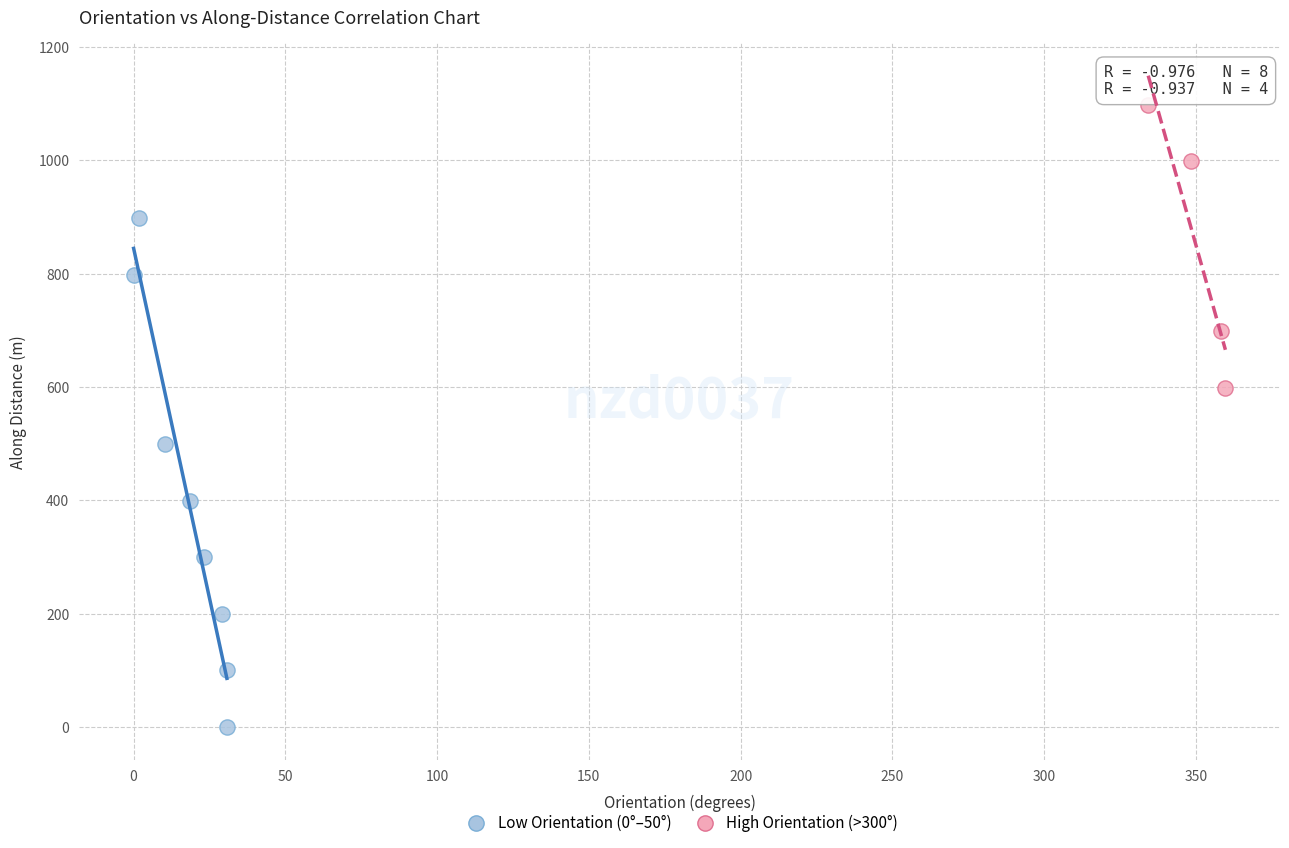

Which series contains the lowest Y value?

Low Orientation (0°–50°)